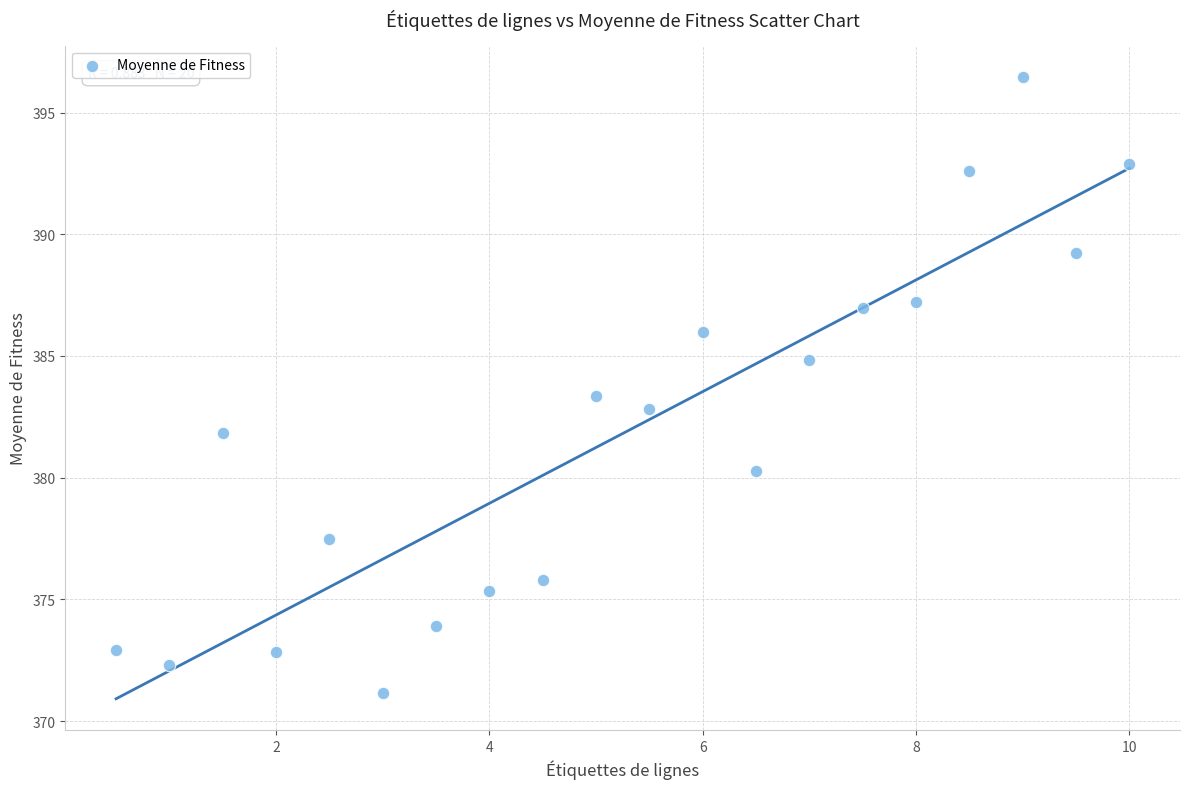

What is the range of Y values (max minus min)?

25.3